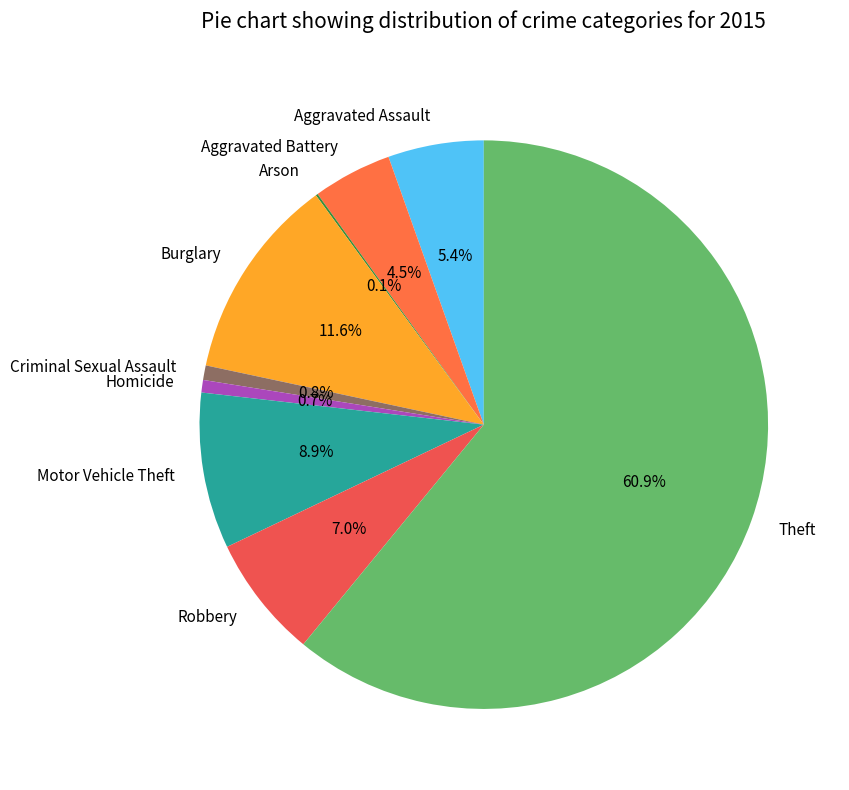

Is there a majority slice in this chart?

Yes